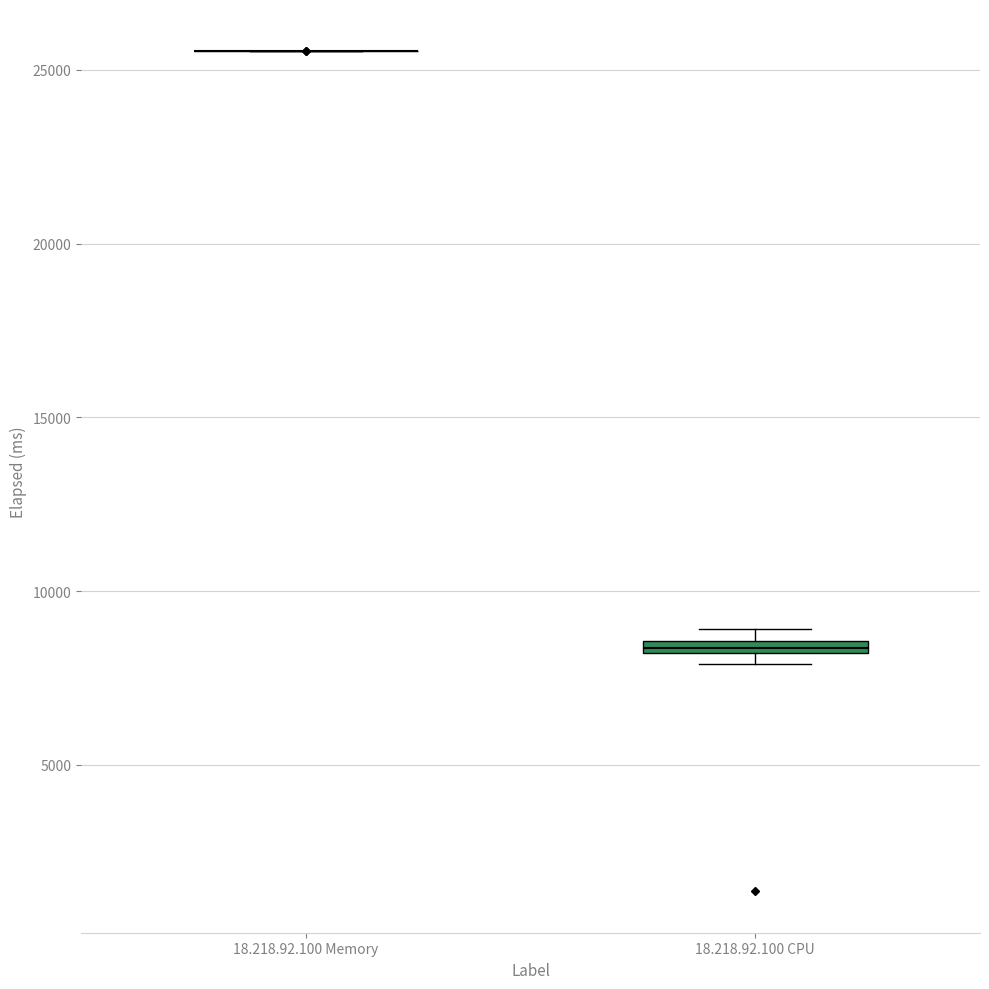

Where is the lower edge of the box for 18.218.92.100 CPU on the y-axis? The values are not printed on the chart, so give them approximately, as read against the axis.

8000